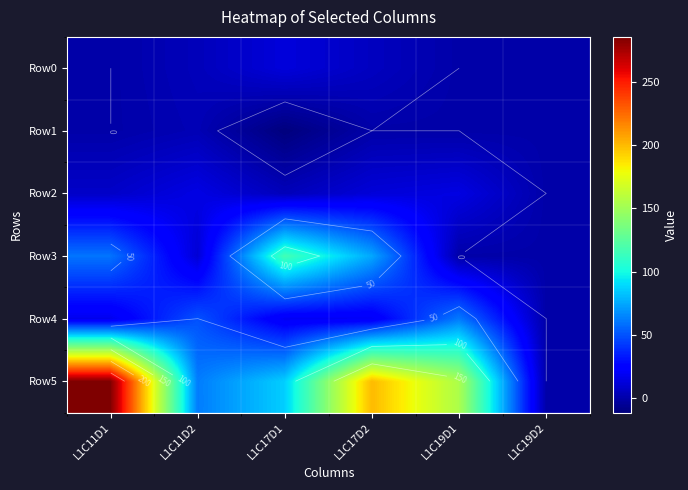

The Row3 series shows 75.0 at L1C17D2. True or false?

True